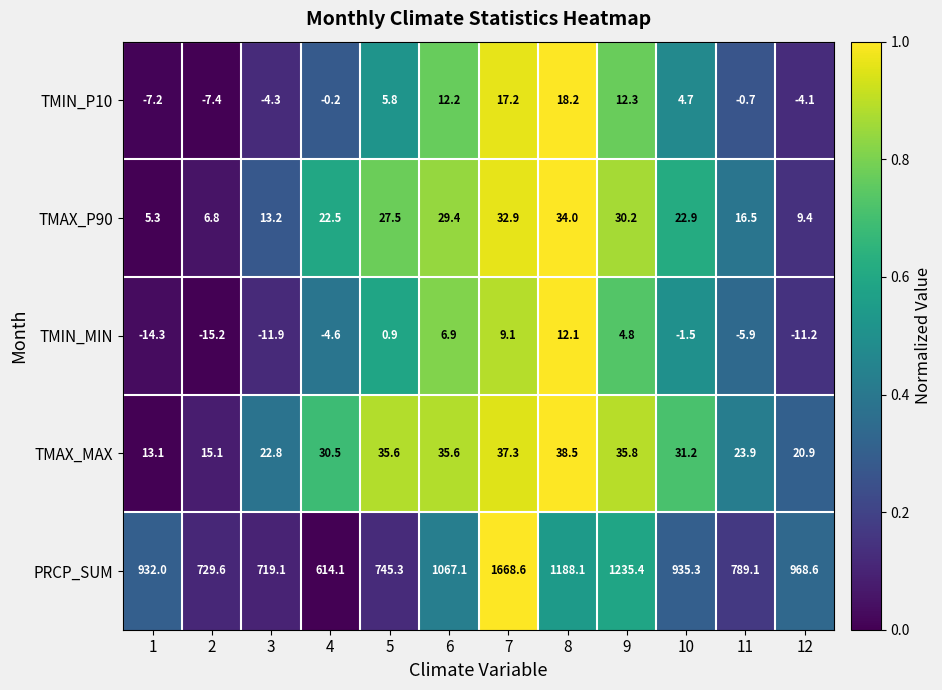

What is the sum of the TMIN_P10 values at 9 and 10?

17.0